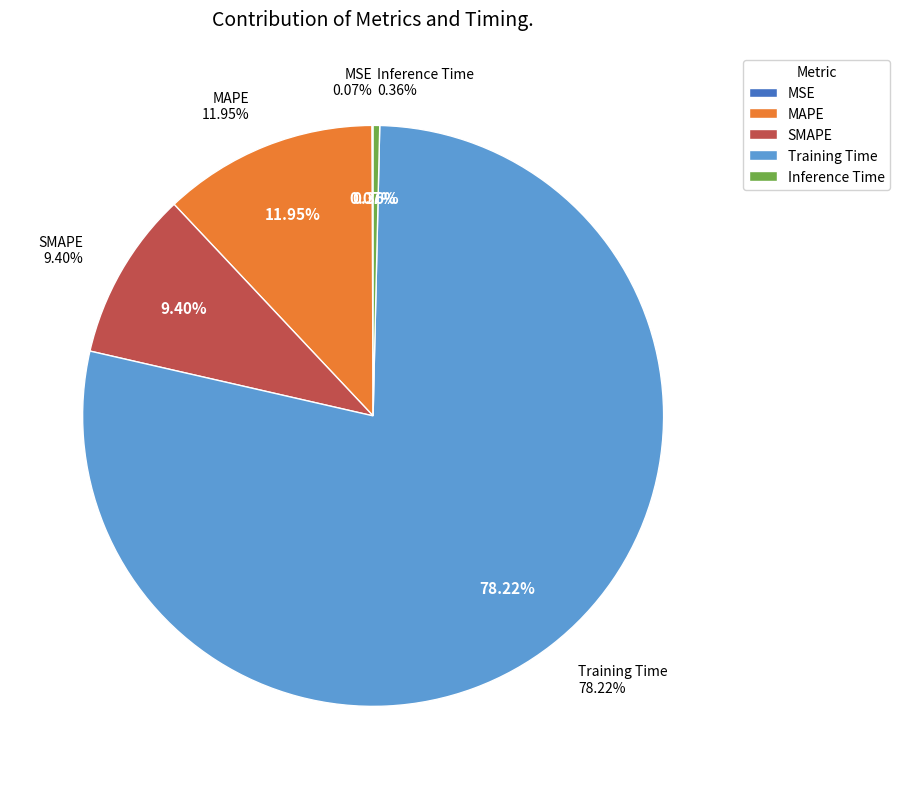

What is the largest slice in the pie chart?

Training Time